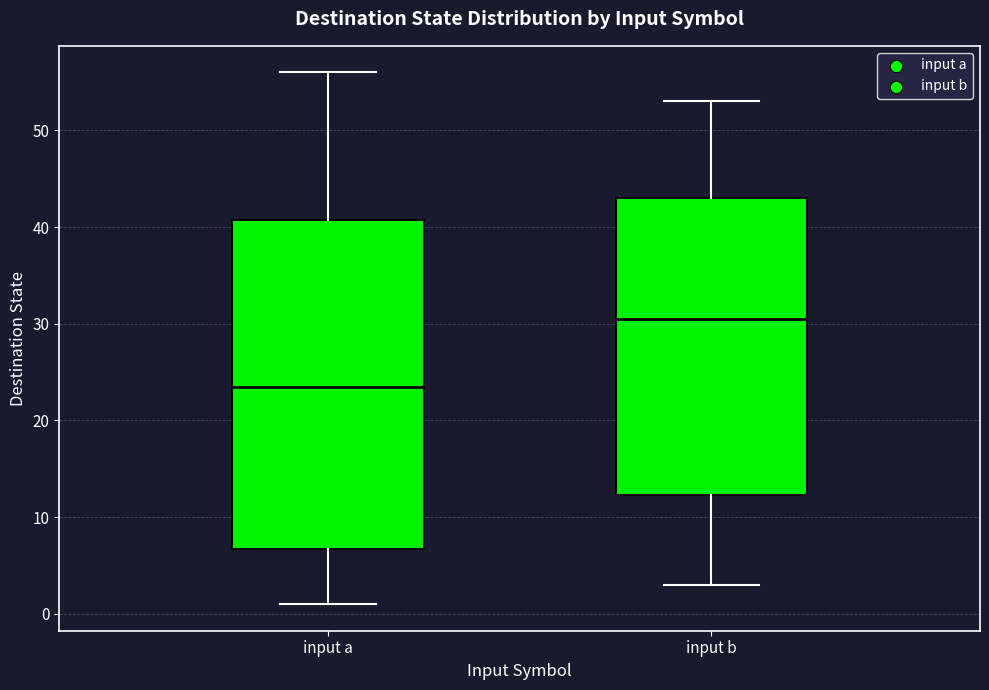

Comparing the boxes themselves (not the whiskers), which one is the tallest?

input a